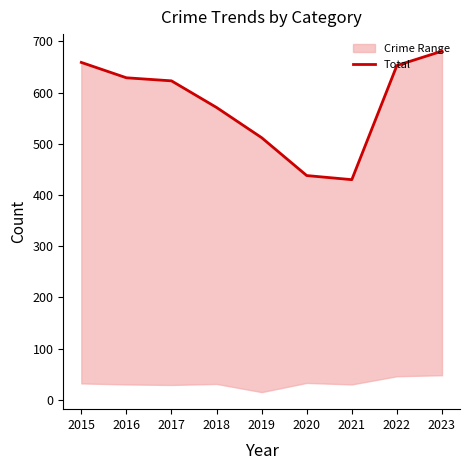

Where does the data first go above 623?

2015